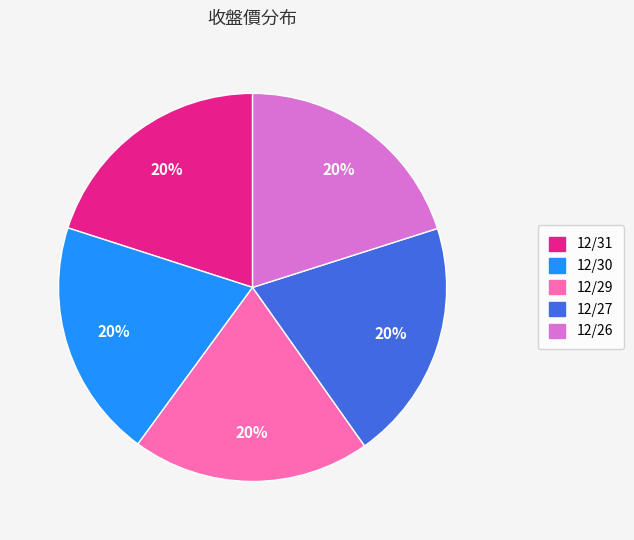

Approximately how many times larger is the value at 12/26 compared to 12/30?

1.0